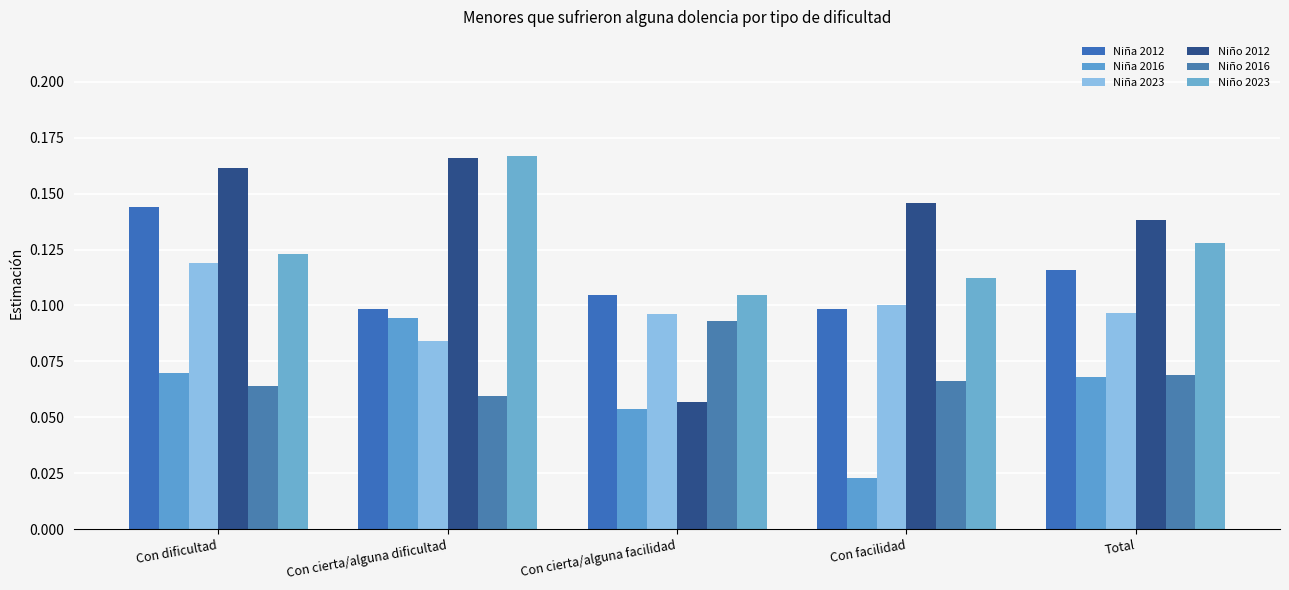

What is the spread (max minus min) of values at Total?

0.1